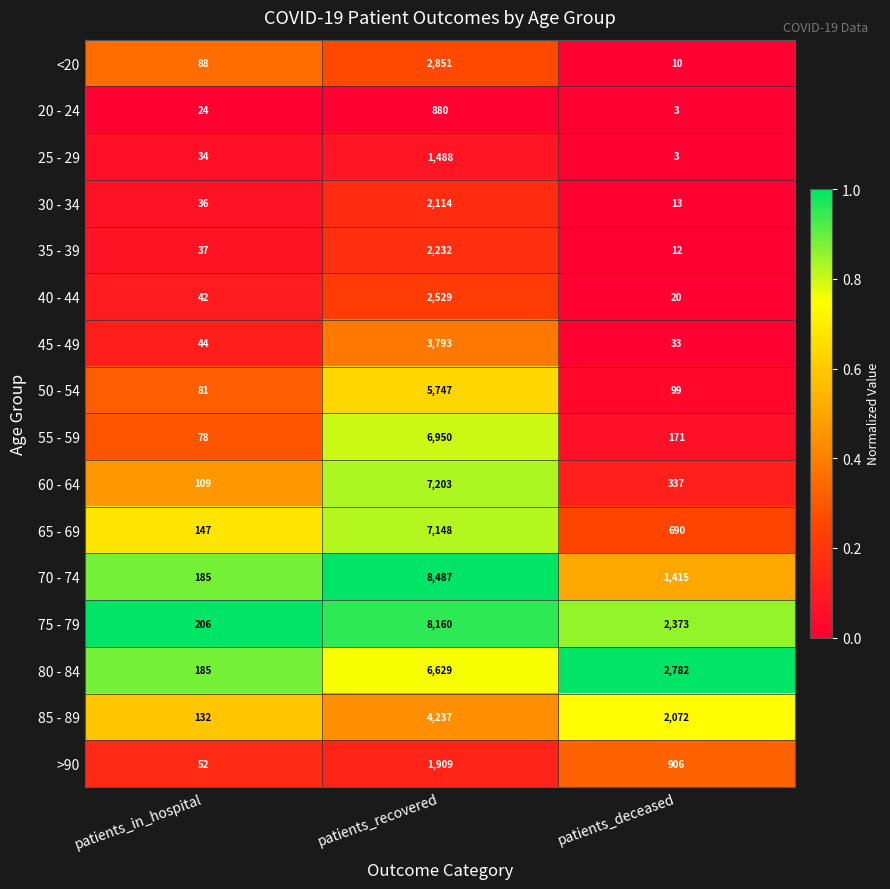

What is the difference between the maximum and minimum values in the 60 - 64 series?

7094